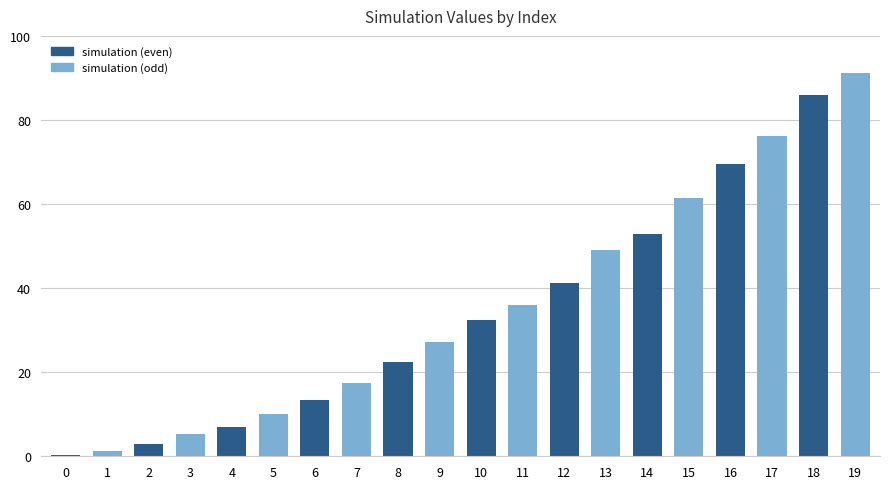

Where does the data first go above 32?

10